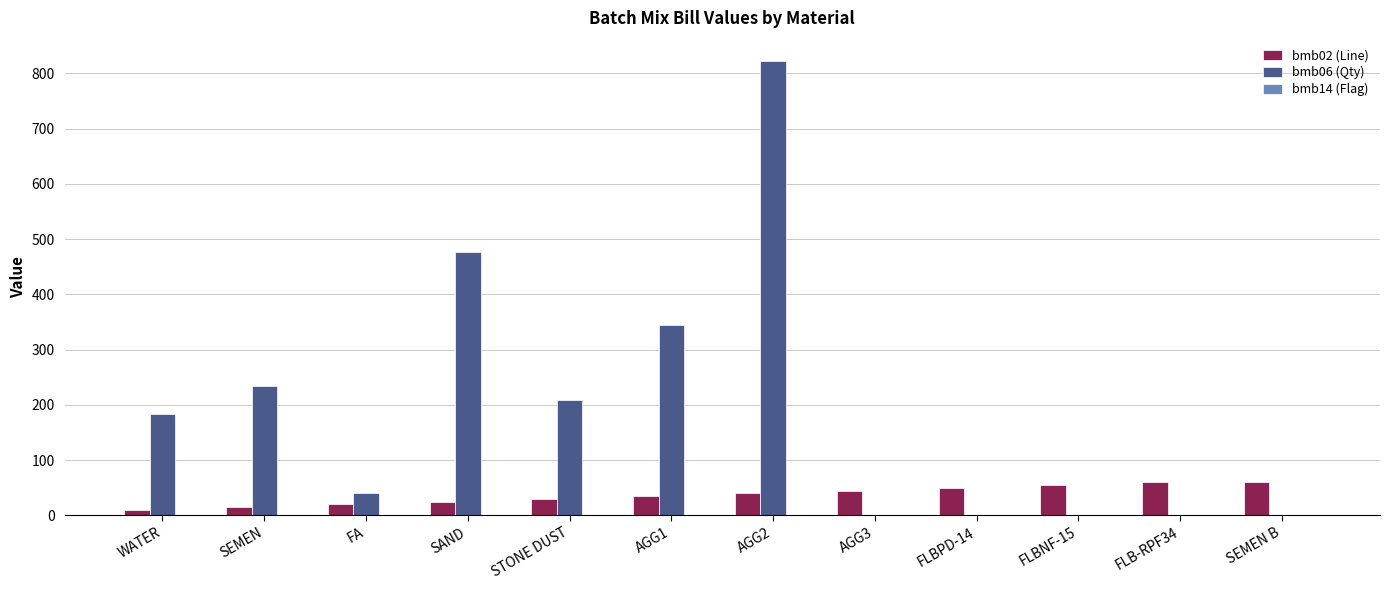

Does the chart contain stacked bars?

No